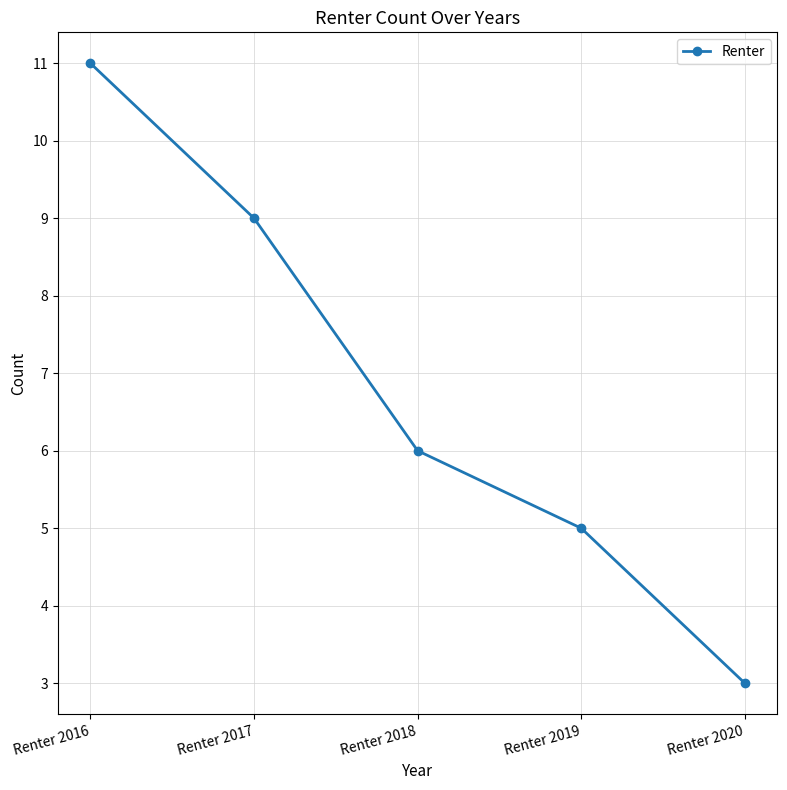

Read the value at Renter 2019.

5